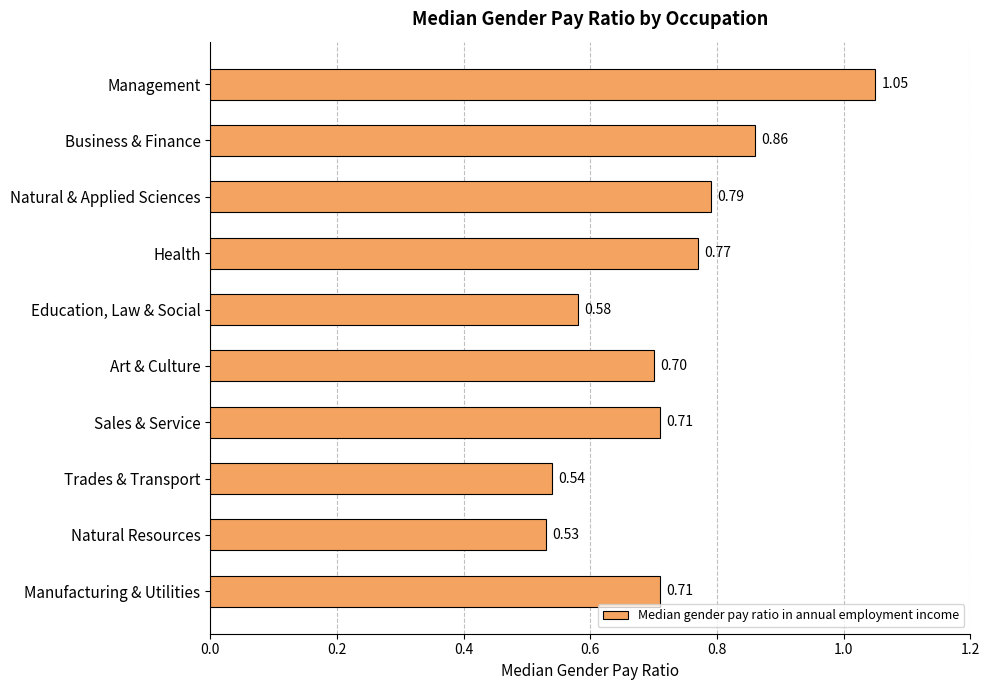

What is the label of the 9th bar from the bottom?

Business & Finance